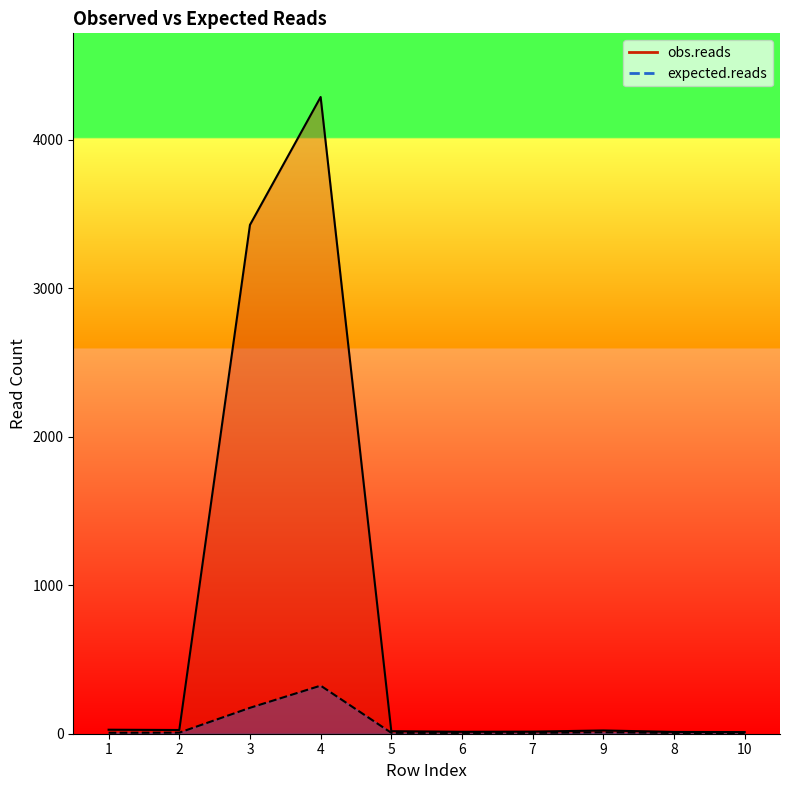

Reading left to right, transcribe all the data shown in this chart.

obs.reads: 27.0	25.0	3426.0	4287.0	17.0	13.0	14.0	22.0	12.0	11.0
expected.reads: 6.4	7.3	174.4	323.7	6.0	5.5	5.7	9.7	5.4	5.2